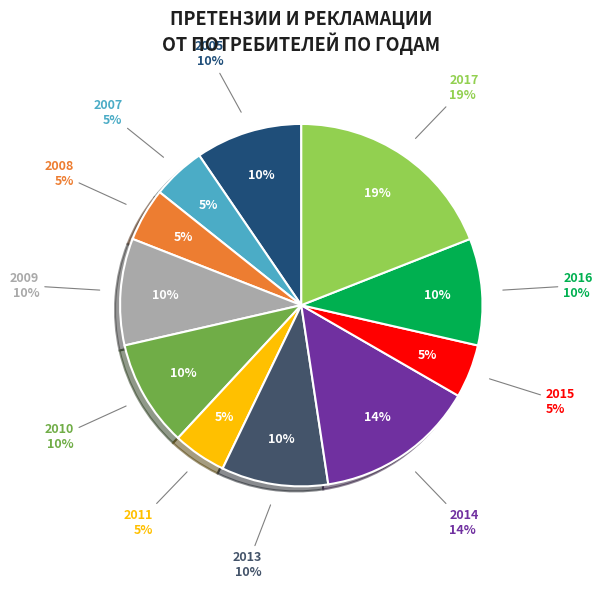

Is it true that 2013 is 1% of the pie?

False